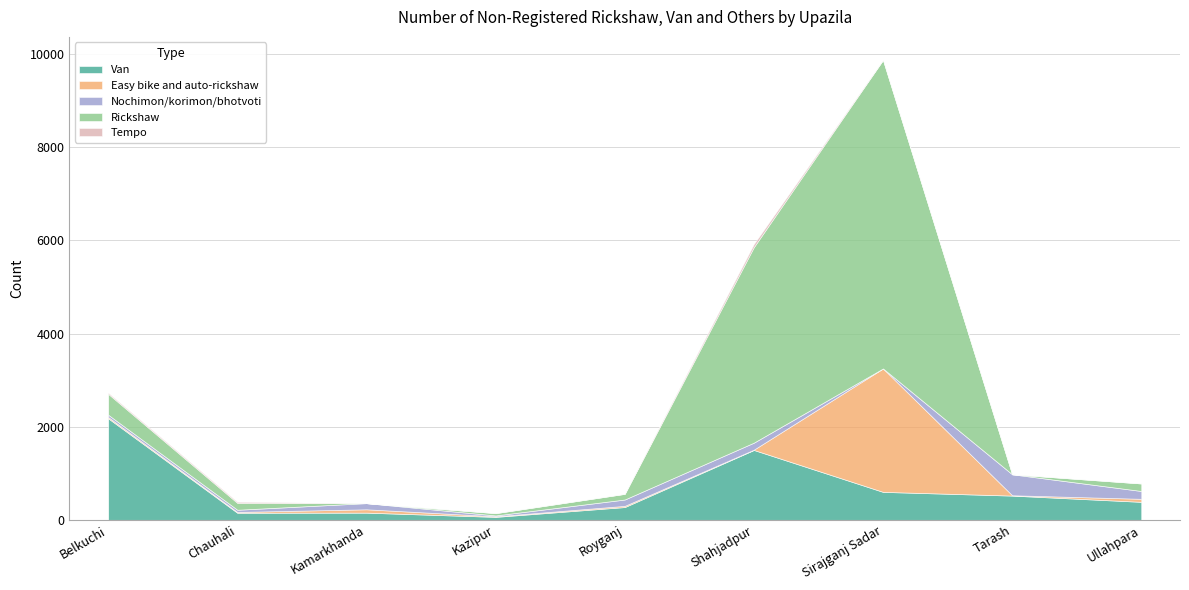

Which category has the lowest value in the Tempo series?

Kamarkhanda